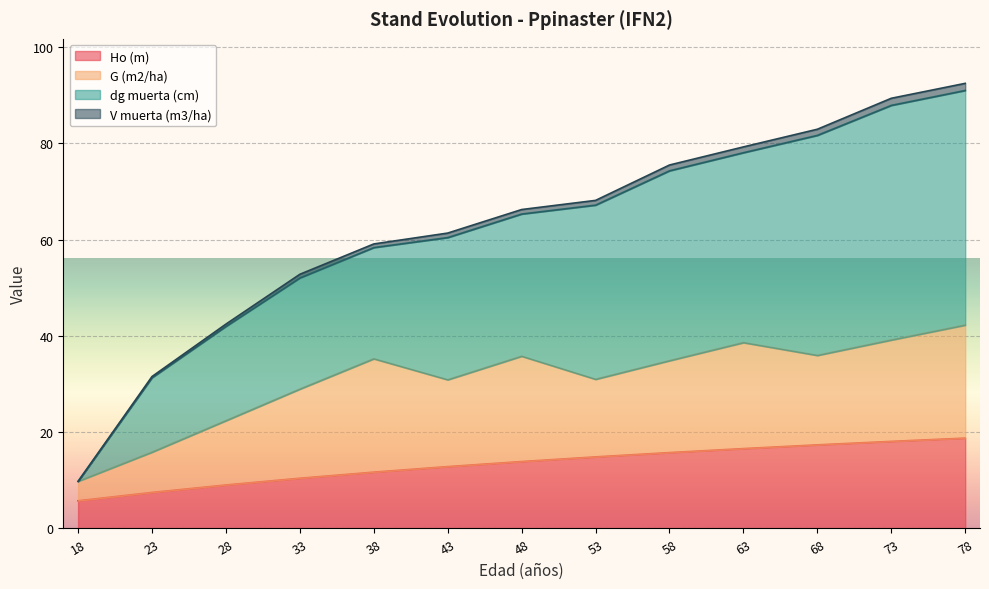

True or false: Ho (m) and V muerta (m3/ha) intersect in this chart.

False